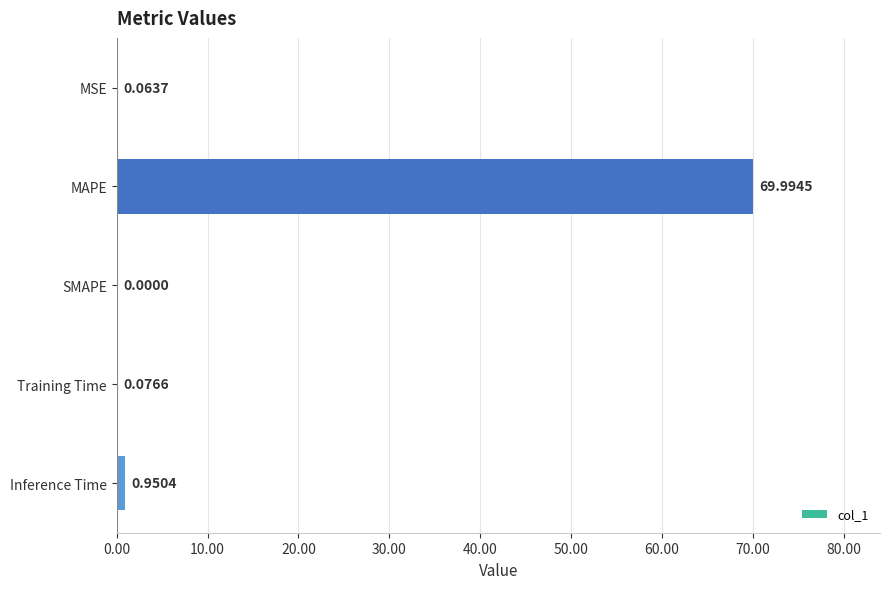

Where is the data nearest to the value 34?

Inference Time